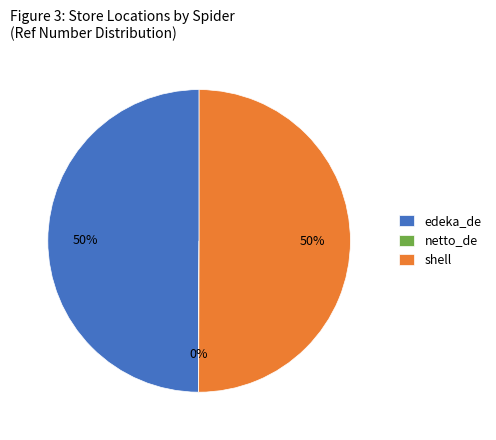

To the nearest percent, what is the average slice percentage?

33%